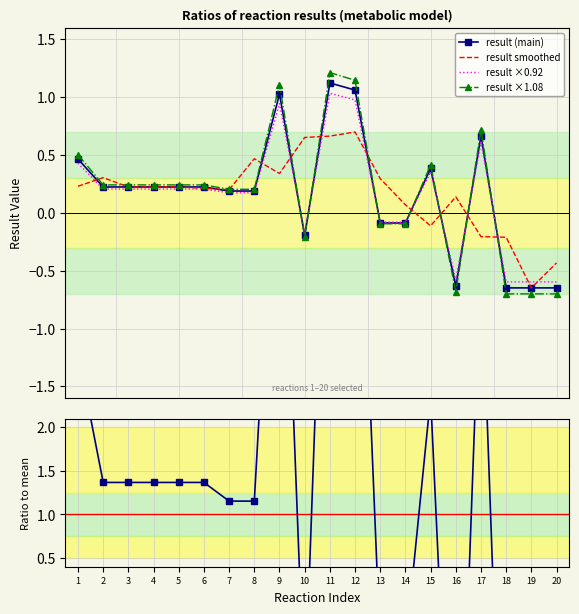

Reading right to left, transcribe all the data shown in this chart.

result (main): -0.6	-0.6	-0.6	0.7	-0.6	0.4	-0.1	-0.1	1.1	1.1	-0.2	1.0	0.2	0.2	0.2	0.2	0.2	0.2	0.2	0.5
result smoothed: -0.4	-0.6	-0.2	-0.2	0.1	-0.1	0.1	0.3	0.7	0.7	0.7	0.3	0.5	0.2	0.2	0.2	0.2	0.2	0.3	0.2
result ×0.92: -0.6	-0.6	-0.6	0.6	-0.6	0.4	-0.1	-0.1	1.0	1.0	-0.2	0.9	0.2	0.2	0.2	0.2	0.2	0.2	0.2	0.4
result ×1.08: -0.7	-0.7	-0.7	0.7	-0.7	0.4	-0.1	-0.1	1.1	1.2	-0.2	1.1	0.2	0.2	0.2	0.2	0.2	0.2	0.2	0.5
Ratio to mean: -4.0	-4.0	-4.0	4.1	-3.9	2.3	-0.5	-0.5	6.5	6.9	-1.2	6.3	1.2	1.2	1.4	1.4	1.4	1.4	1.4	2.8